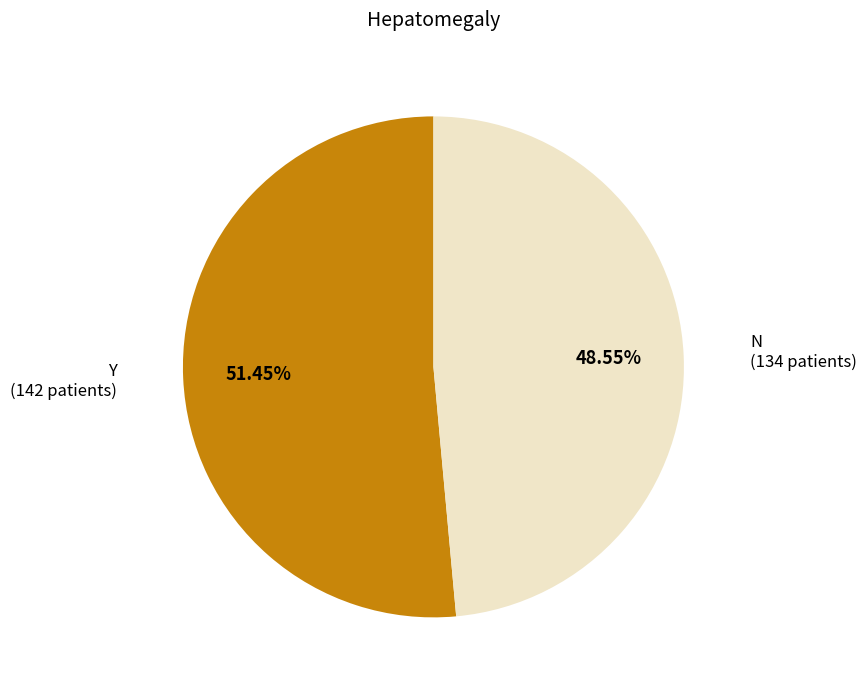

Is there a majority slice in this chart?

Yes